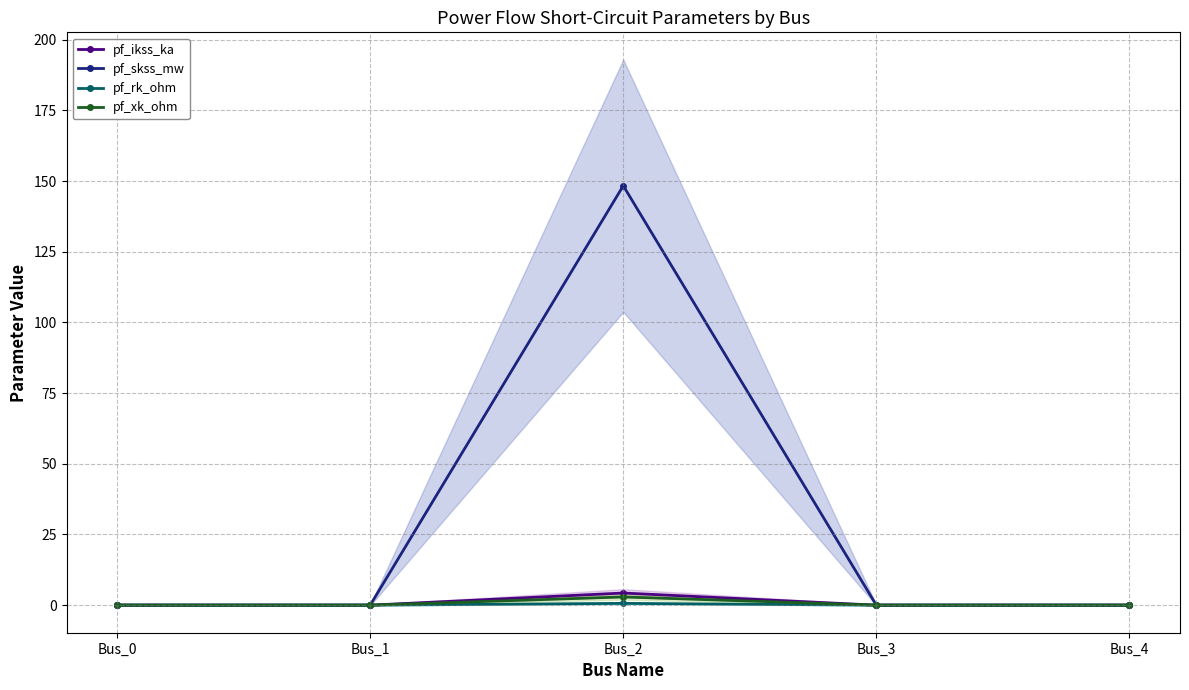

The value of pf_skss_mw at Bus_2 is 212.3. True or false?

False